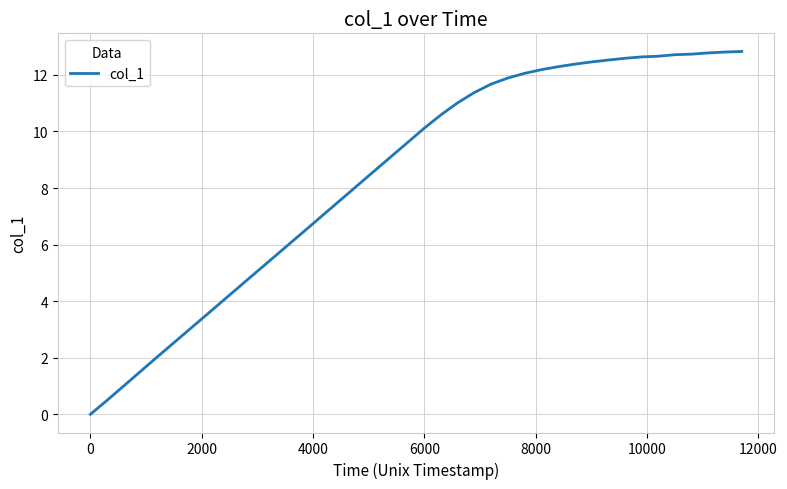

What is the maximum value shown in the chart?

12.8